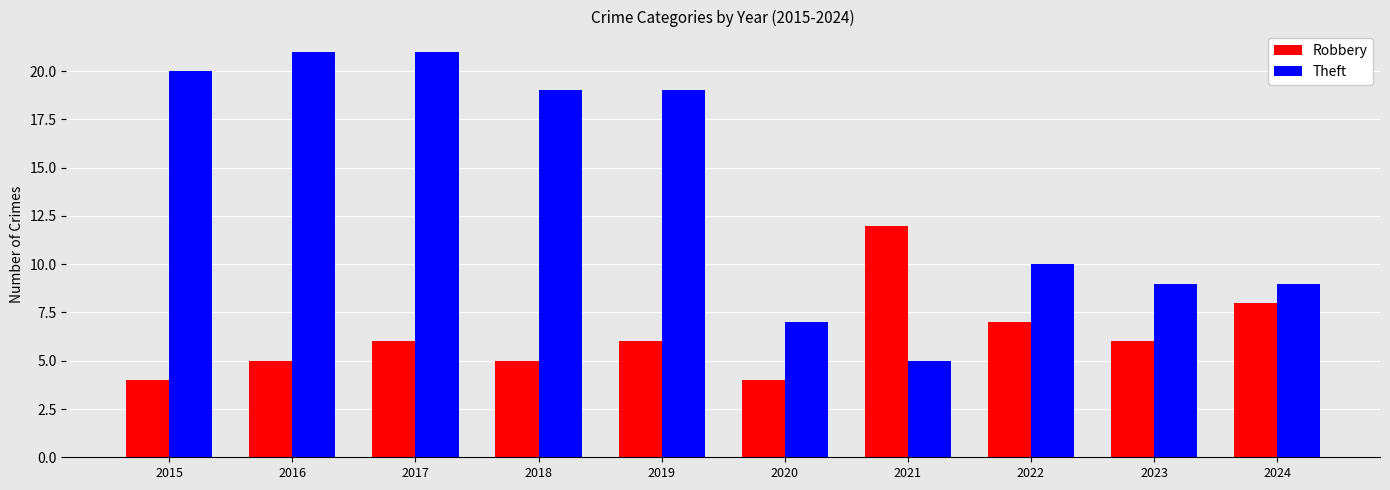

Which series has the widest spread of values?

Theft